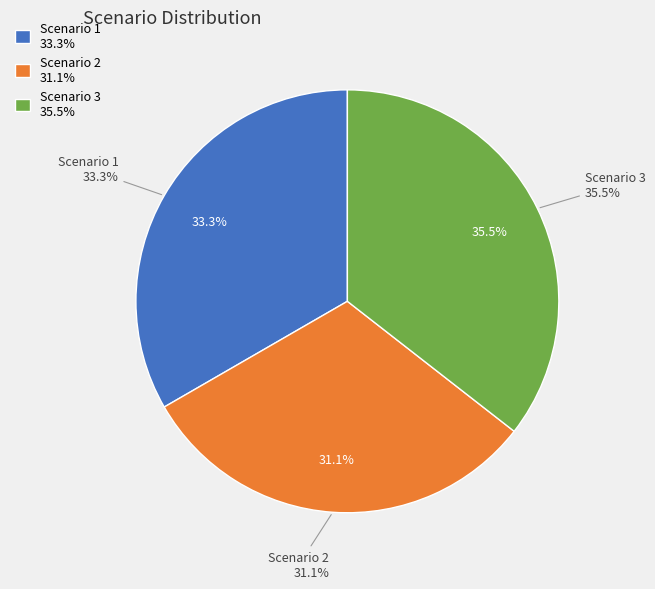

How many segments does this pie chart have?

3